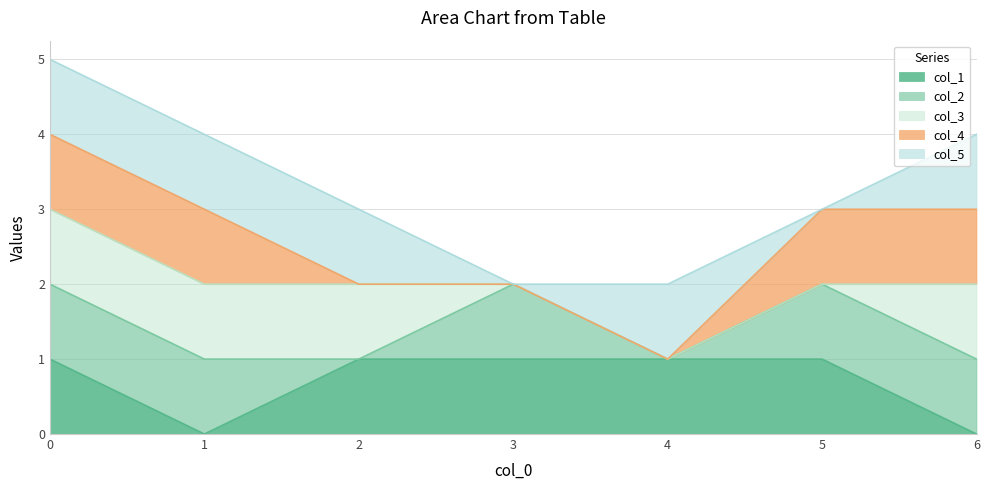

Which label corresponds to the largest value in the chart?

6